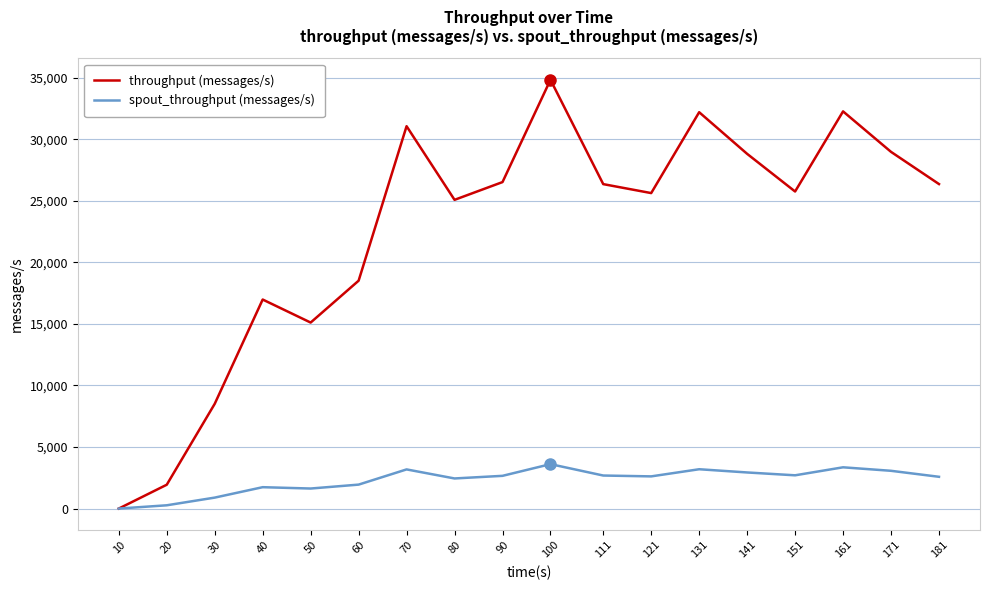

Is the value of spout_throughput (messages/s) at 171 greater than the value of throughput (messages/s) at 30?

No